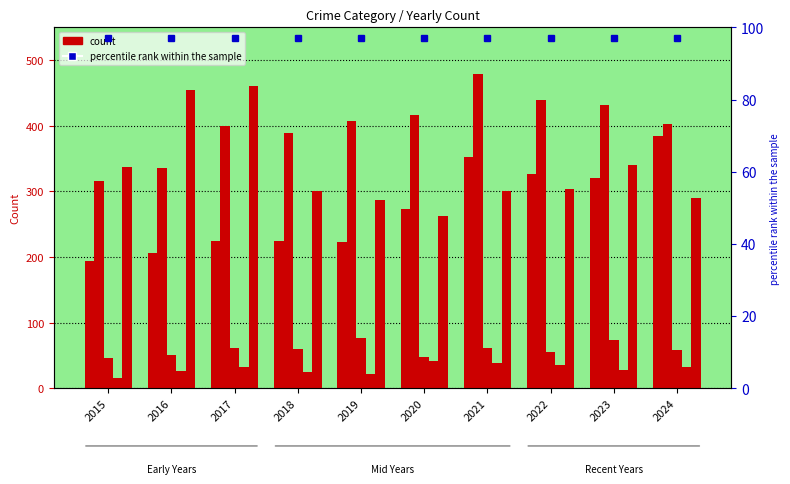

True or false: Criminal Sexual Assault has a value of 61 at 2021.

True